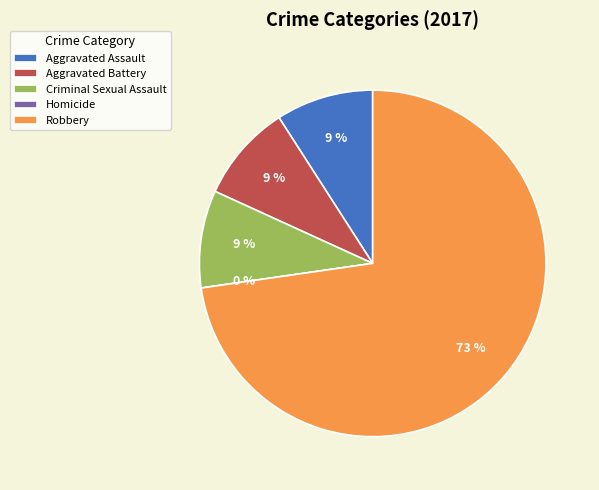

What is the smallest slice in the pie chart?

Homicide